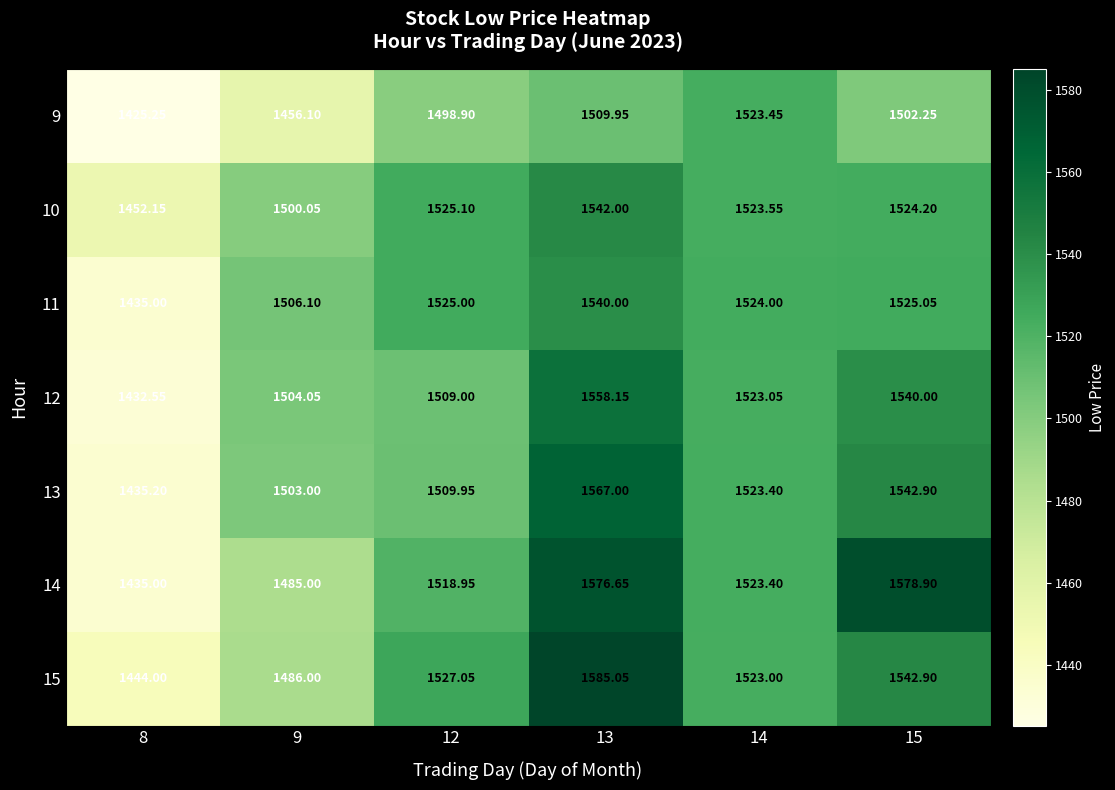

Is the value of 13 at 15 greater than the value of 10 at 12?

Yes